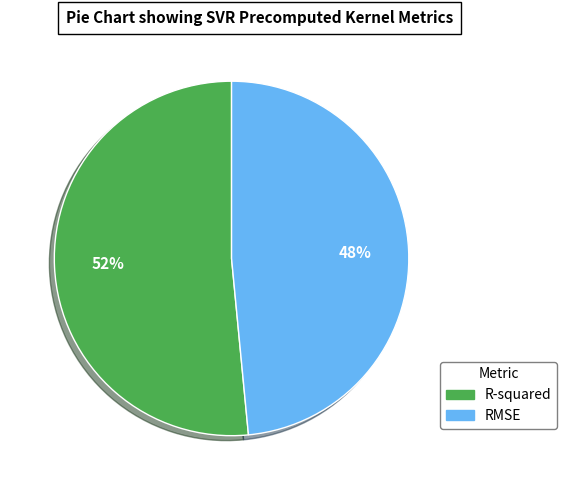

Which has a higher value, R-squared or RMSE?

R-squared